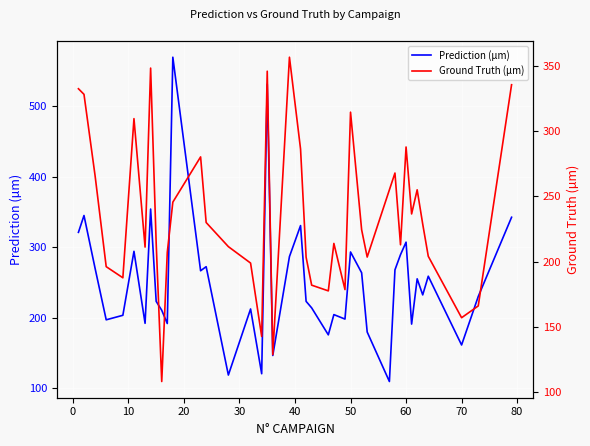

In Prediction (µm), how many points are higher than both neighbors (excluding endpoints)?

13